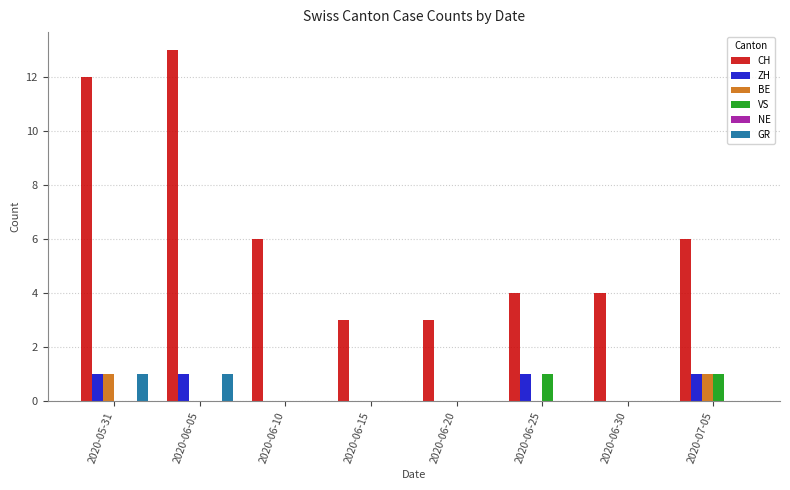

Which series has the largest total across all categories?

CH